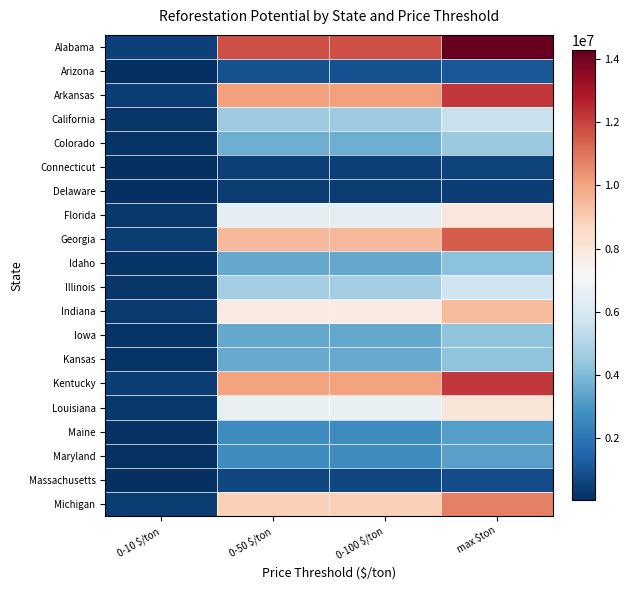

Reading left to right, transcribe all the data shown in this chart.

Alabama: 0-10 $/ton=500021.4	0-50 $/ton=11757645.1	0-100 $/ton=11757645.1	max $ton=14286324.6
Arizona: 0-10 $/ton=39172.0	0-50 $/ton=921102.6	0-100 $/ton=921102.6	max $ton=1119201.3
Arkansas: 0-10 $/ton=427670.5	0-50 $/ton=10056365.3	0-100 $/ton=10056365.3	max $ton=12219155.9
California: 0-10 $/ton=194039.6	0-50 $/ton=4562702.0	0-100 $/ton=4562702.0	max $ton=5543987.8
Colorado: 0-10 $/ton=156714.8	0-50 $/ton=3685036.7	0-100 $/ton=3685036.7	max $ton=4477565.9
Connecticut: 0-10 $/ton=19744.6	0-50 $/ton=464281.0	0-100 $/ton=464281.0	max $ton=564132.4
Delaware: 0-10 $/ton=15489.0	0-50 $/ton=364213.3	0-100 $/ton=364213.3	max $ton=442543.5
Florida: 0-10 $/ton=277530.9	0-50 $/ton=6525940.7	0-100 $/ton=6525940.7	max $ton=7929454.0
Georgia: 0-10 $/ton=401662.5	0-50 $/ton=9444806.2	0-100 $/ton=9444806.2	max $ton=11476070.8
Idaho: 0-10 $/ton=148578.4	0-50 $/ton=3493715.9	0-100 $/ton=3493715.9	max $ton=4245098.2
Illinois: 0-10 $/ton=199613.6	0-50 $/ton=4693771.4	0-100 $/ton=4693771.4	max $ton=5703245.9
Indiana: 0-10 $/ton=330015.2	0-50 $/ton=7760070.8	0-100 $/ton=7760070.8	max $ton=9429004.6
Iowa: 0-10 $/ton=149308.0	0-50 $/ton=3510871.3	0-100 $/ton=3510871.3	max $ton=4265943.2
Kansas: 0-10 $/ton=150433.9	0-50 $/ton=3537345.9	0-100 $/ton=3537345.9	max $ton=4298111.7
Kentucky: 0-10 $/ton=427292.2	0-50 $/ton=10047471.6	0-100 $/ton=10047471.6	max $ton=12208349.4
Louisiana: 0-10 $/ton=281322.8	0-50 $/ton=6615105.0	0-100 $/ton=6615105.0	max $ton=8037794.7
Maine: 0-10 $/ton=112202.7	0-50 $/ton=2638367.1	0-100 $/ton=2638367.1	max $ton=3205792.3
Maryland: 0-10 $/ton=114628.5	0-50 $/ton=2695407.9	0-100 $/ton=2695407.9	max $ton=3275100.7
Massachusetts: 0-10 $/ton=28980.1	0-50 $/ton=681445.5	0-100 $/ton=681445.5	max $ton=828001.8
Michigan: 0-10 $/ton=376190.4	0-50 $/ton=8845848.0	0-100 $/ton=8845848.0	max $ton=10748296.5